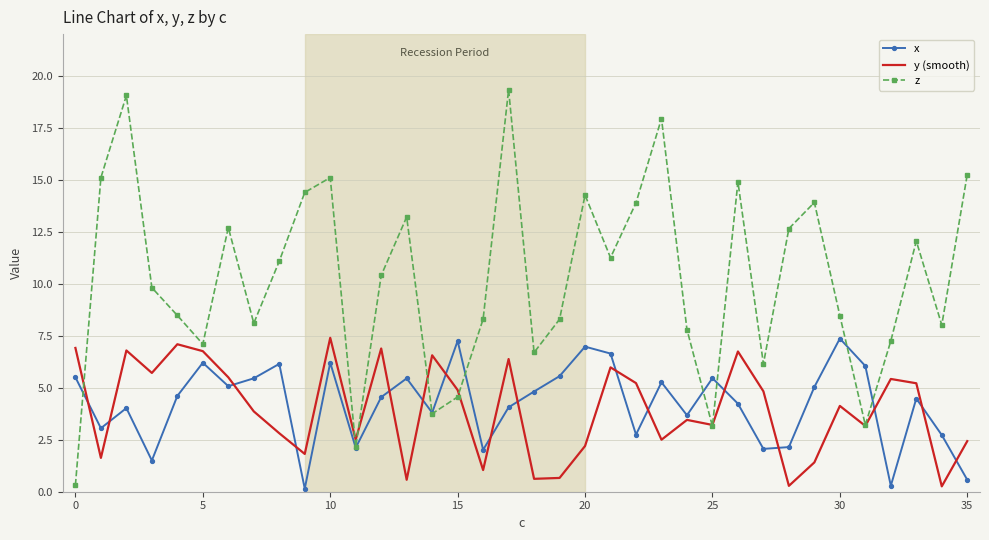

After their last crossing, which series has the higher values: y (smooth) or z?

z